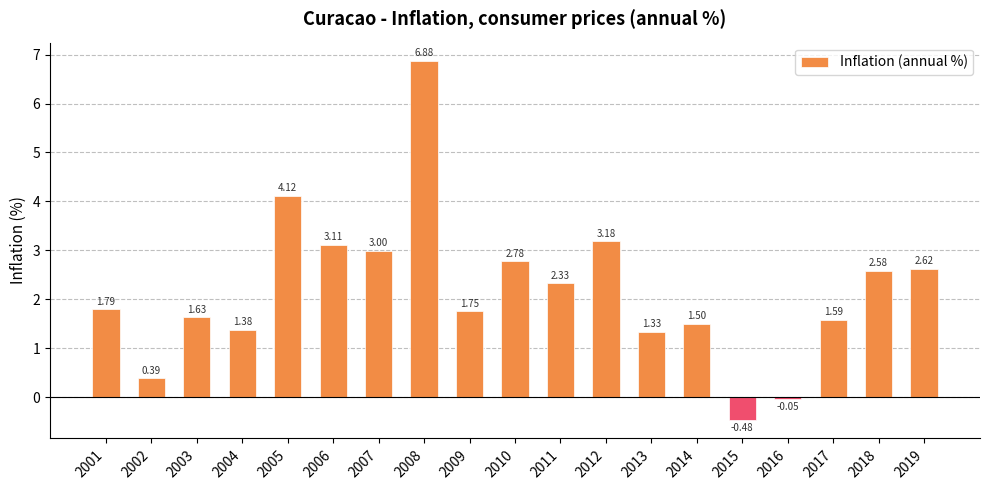

What is the difference between the maximum and minimum values?

7.4